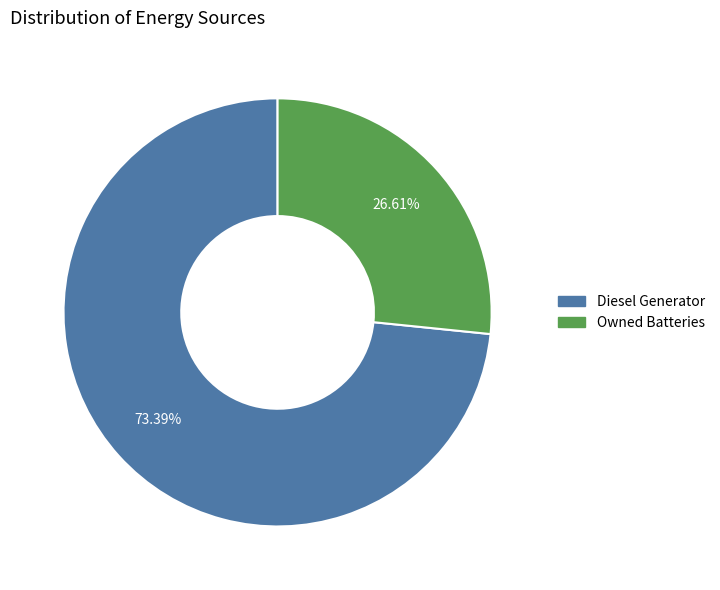

Is there a majority slice in this chart?

Yes